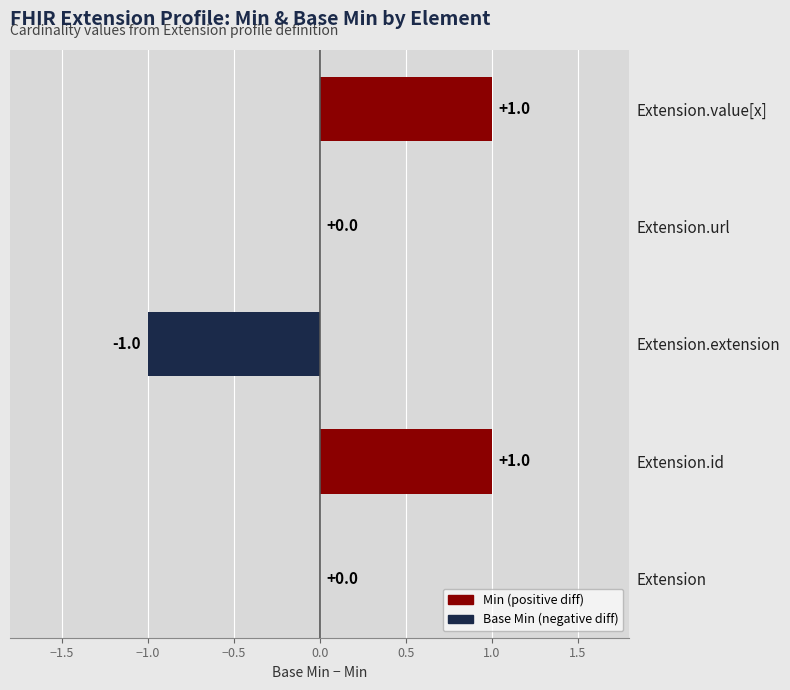

Between Extension.value[x] and Extension.url, which is larger?

Extension.value[x]